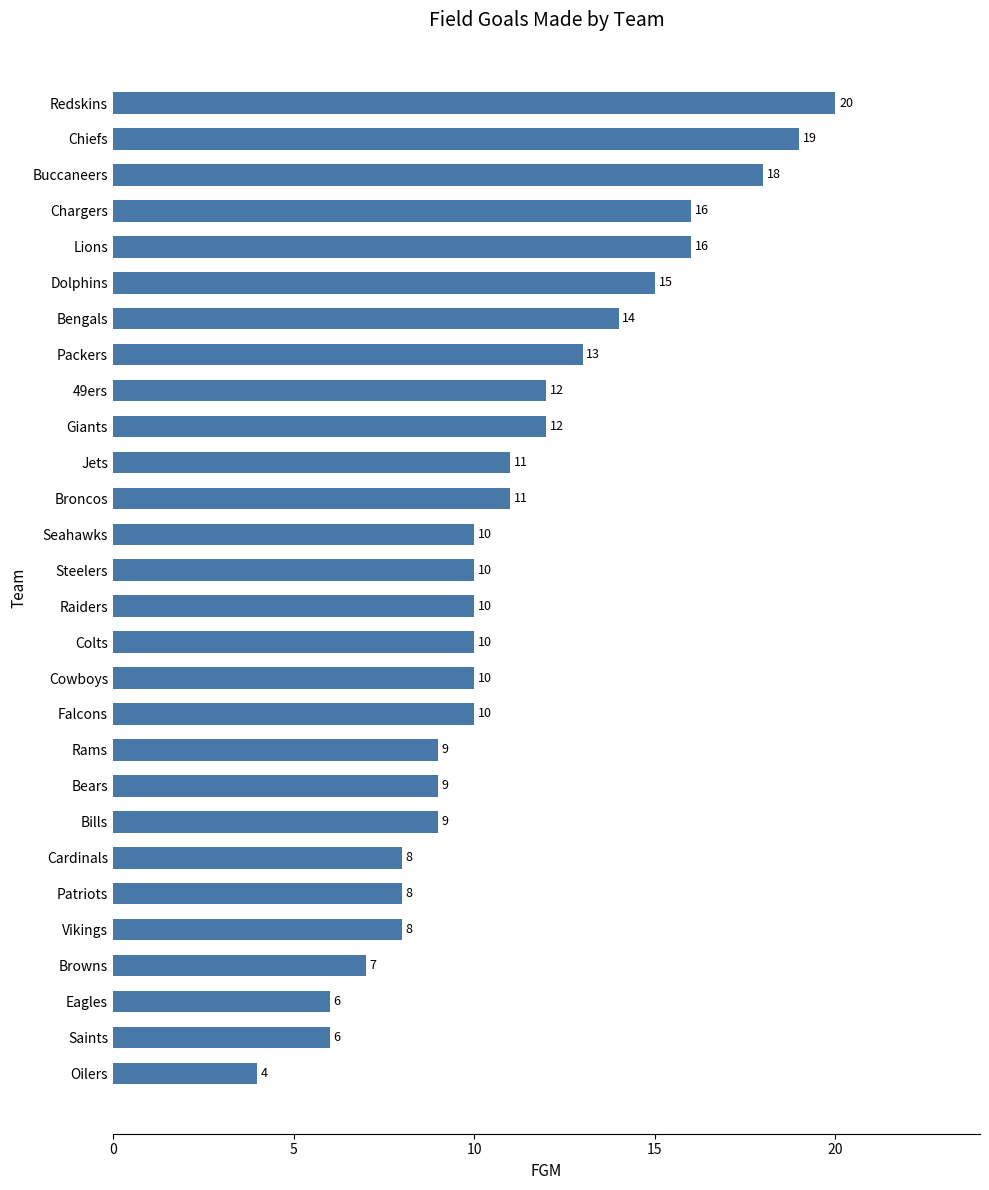

True or false: the data shows 11 at Jets.

True